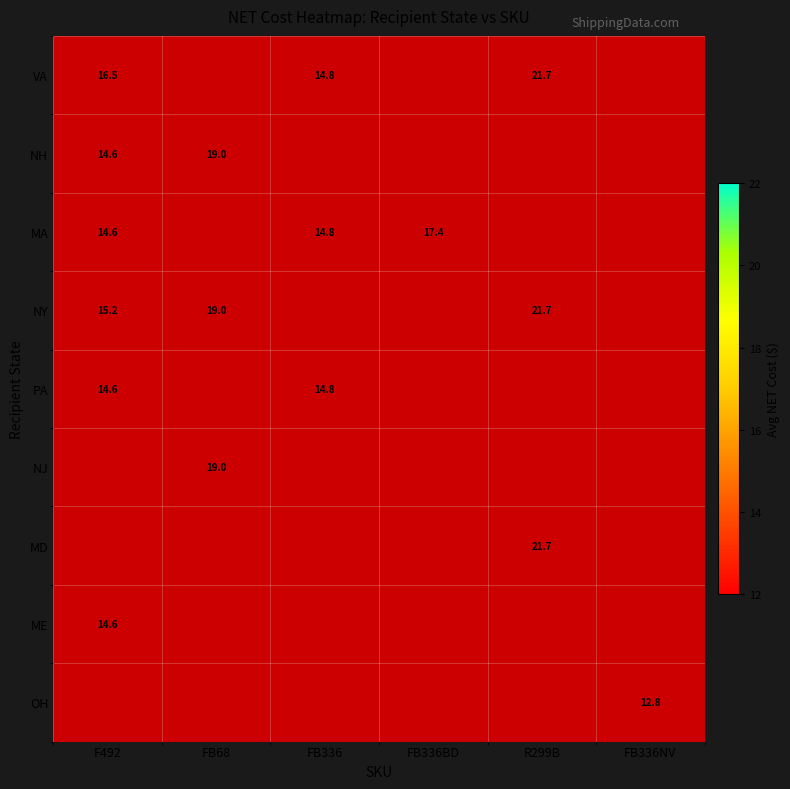

Which category has the highest value across all series?

R299B